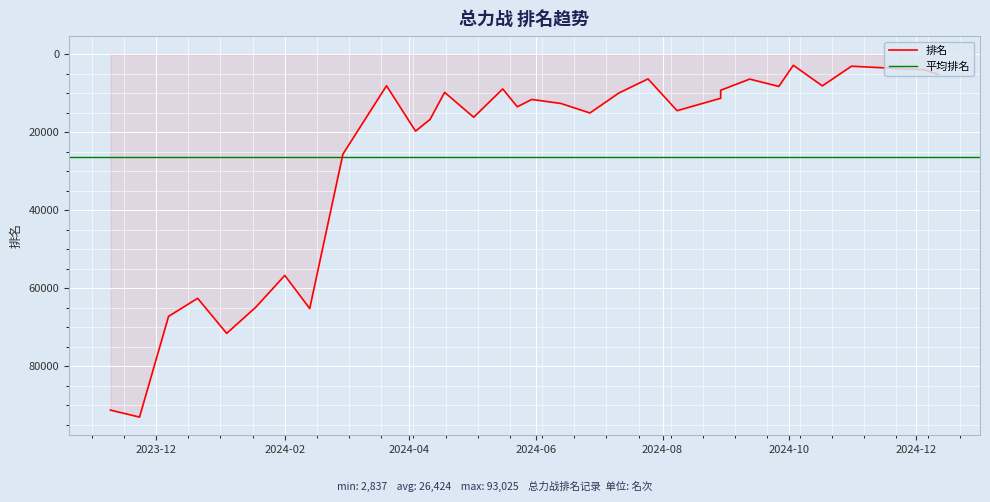

Count the number of values greater than 12621.

15